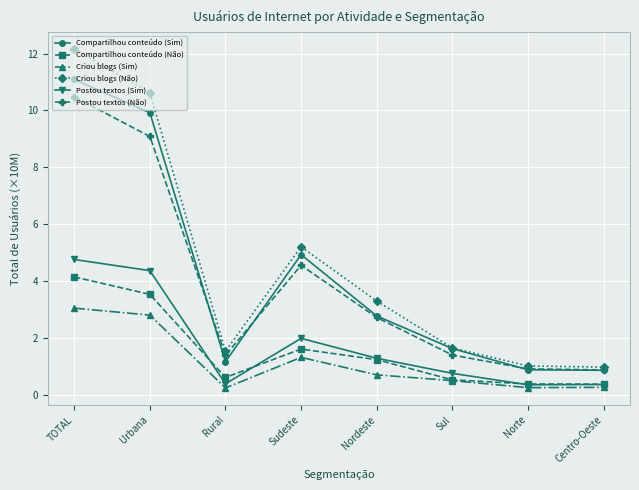

Is it true that Postou textos (Sim) equals 0.3 at Nordeste?

False